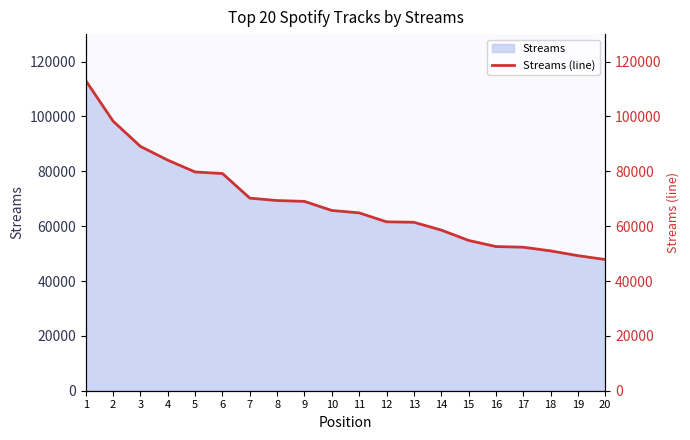

Which label corresponds to the smallest value in the chart?

20